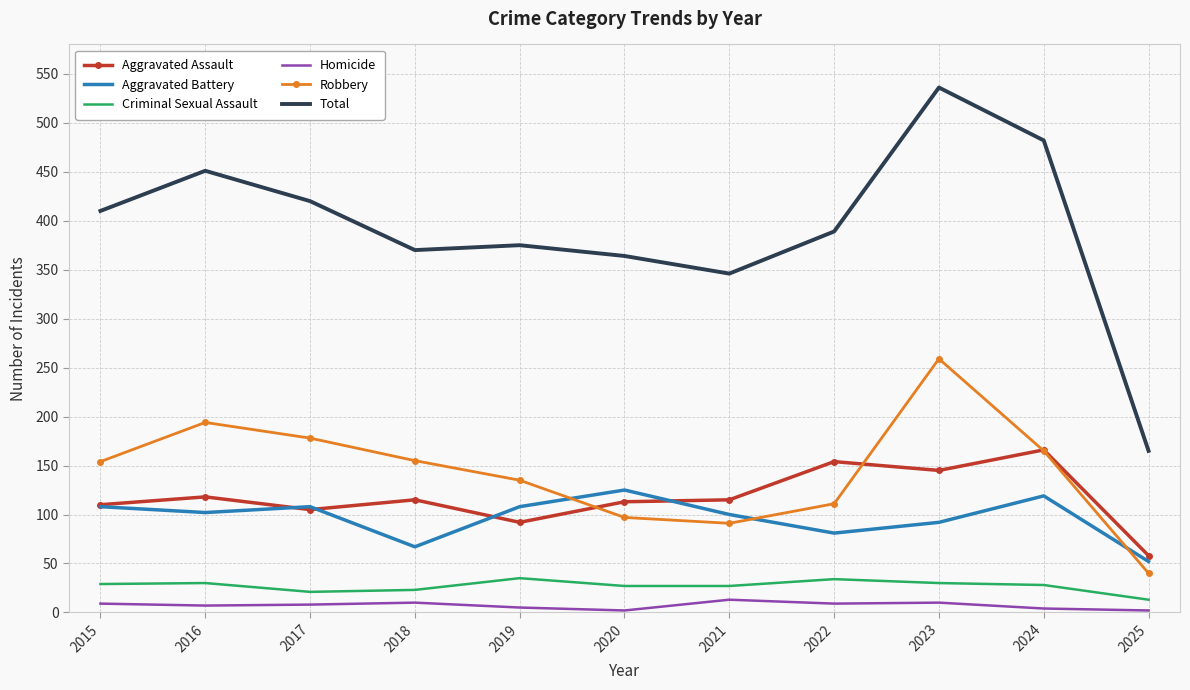

After their last crossing, which series has the higher values: Aggravated Battery or Robbery?

Aggravated Battery